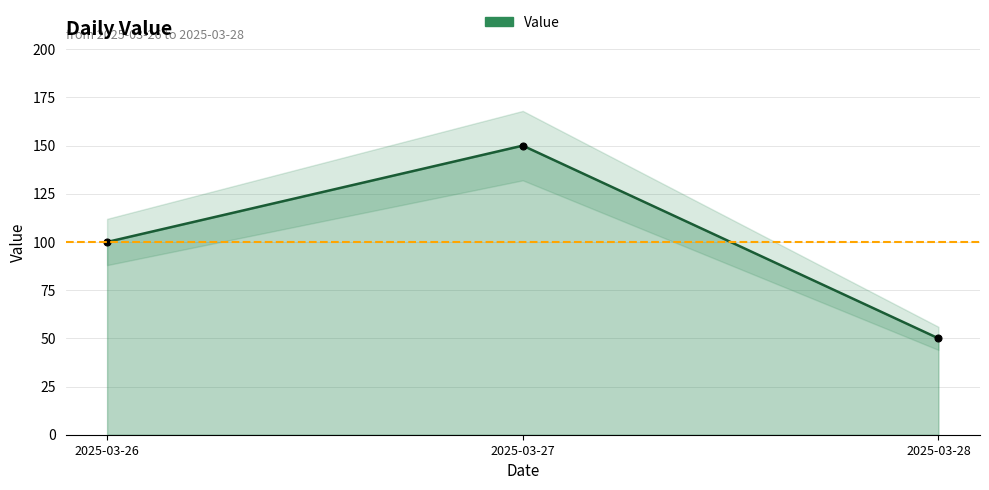

What is the value of the 1st point from the left?

100